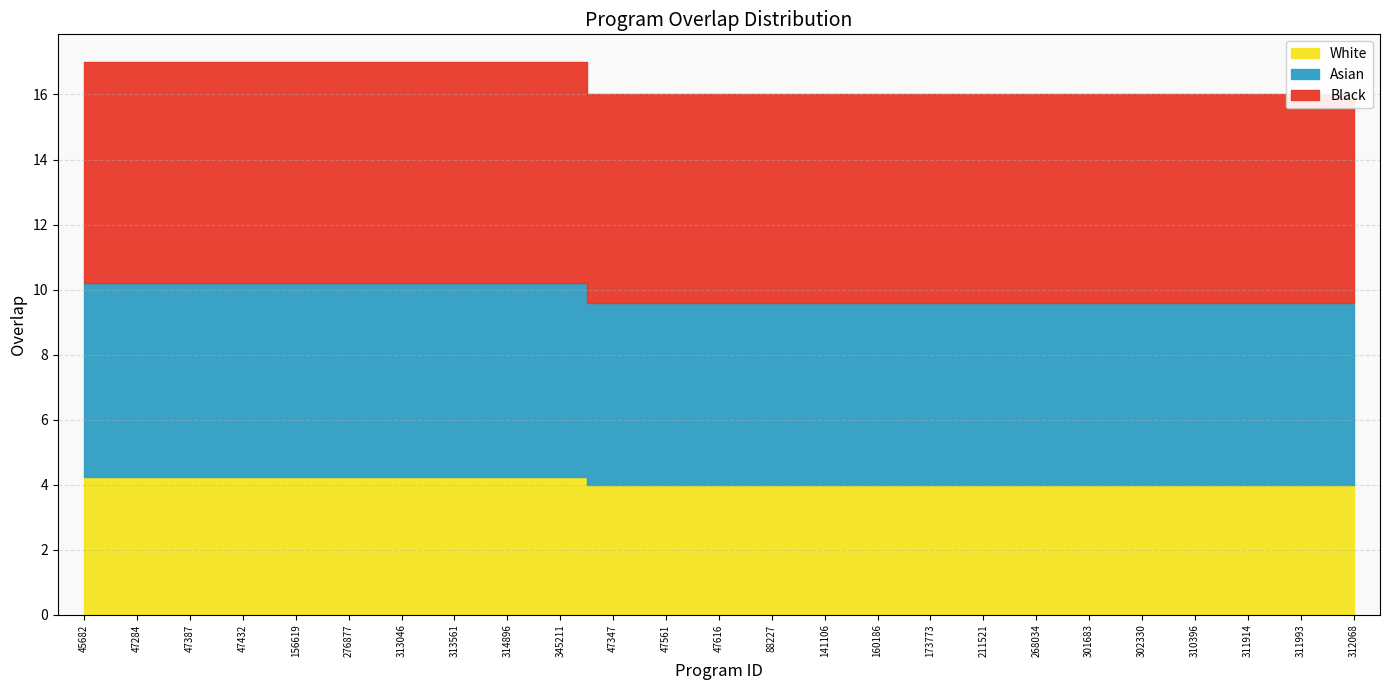

The value at 310396 is 26. True or false?

False